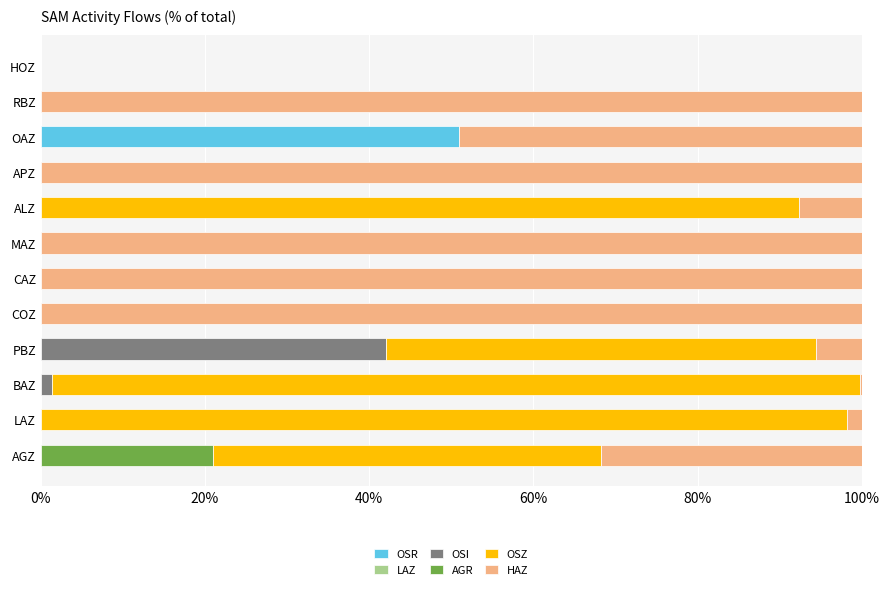

True or false: OSR has a value of 0.0 at HOZ.

True